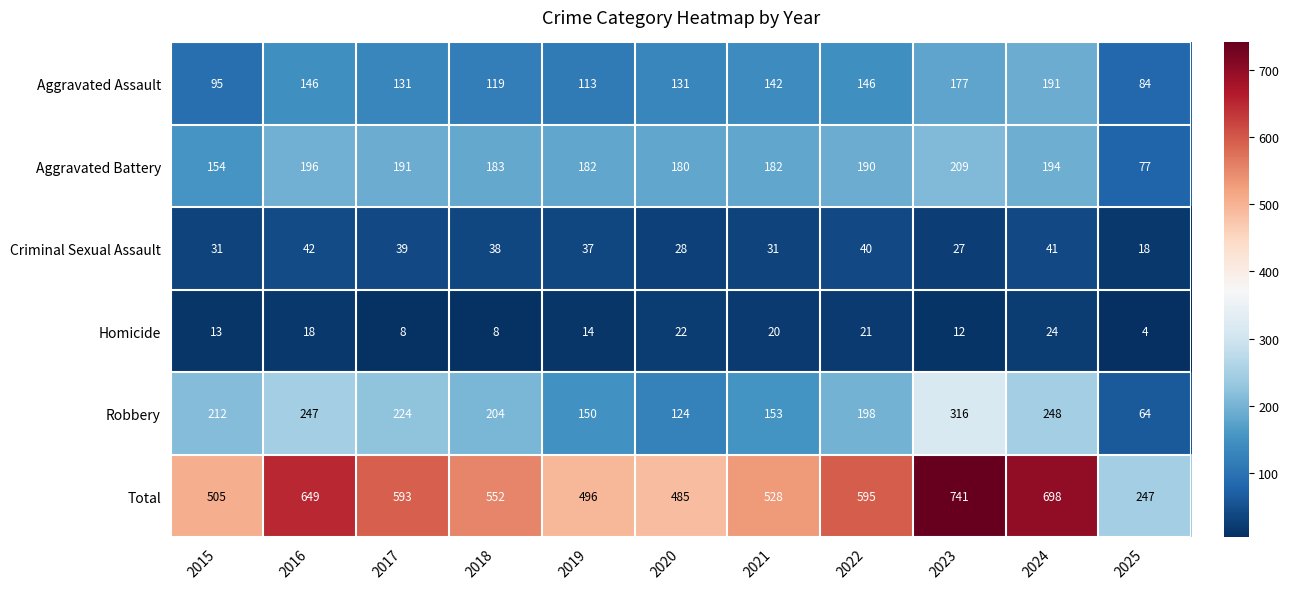

What is the difference between the highest and lowest values at 2019?

482